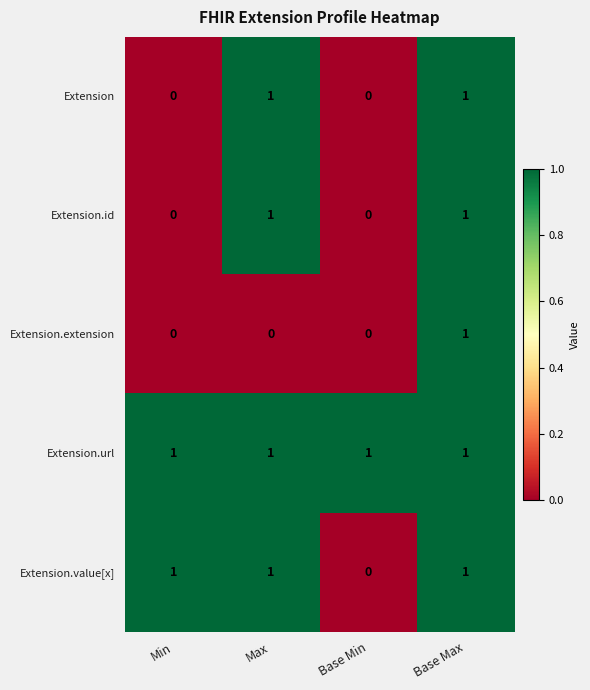

At which category is the sum across all series the highest?

Base Max